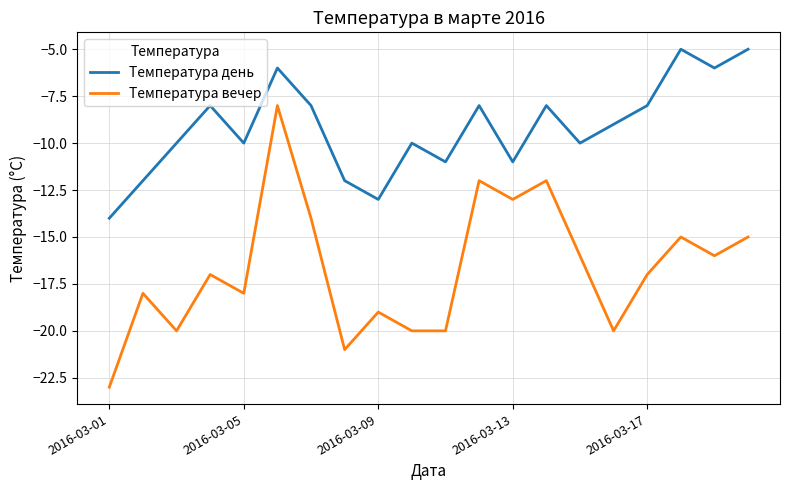

What is the minimum value shown in the chart?

-23